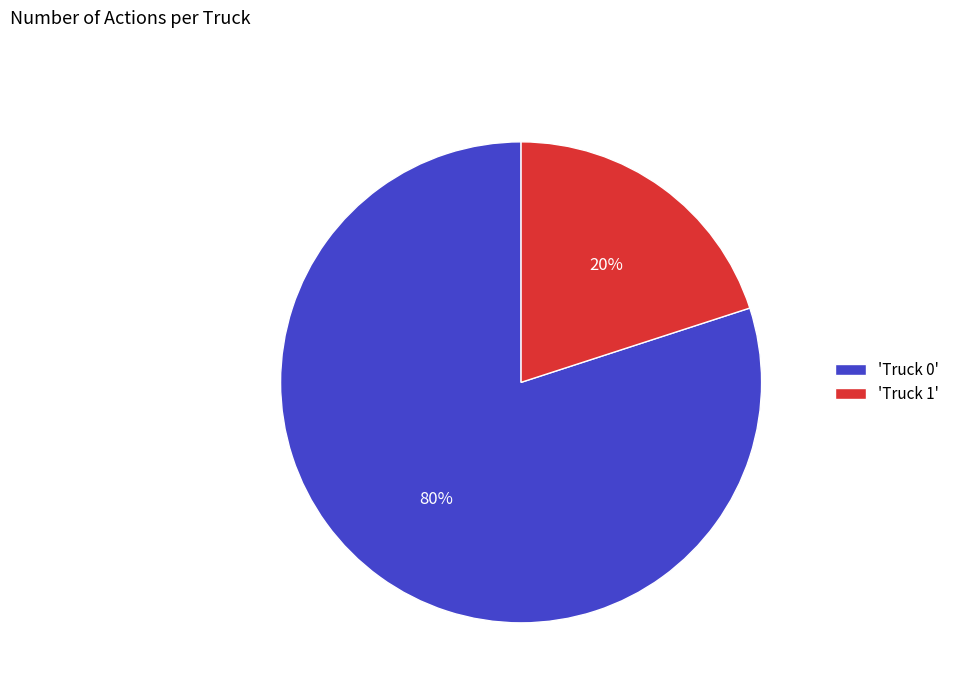

What is the smallest slice in the pie chart?

'Truck 1'